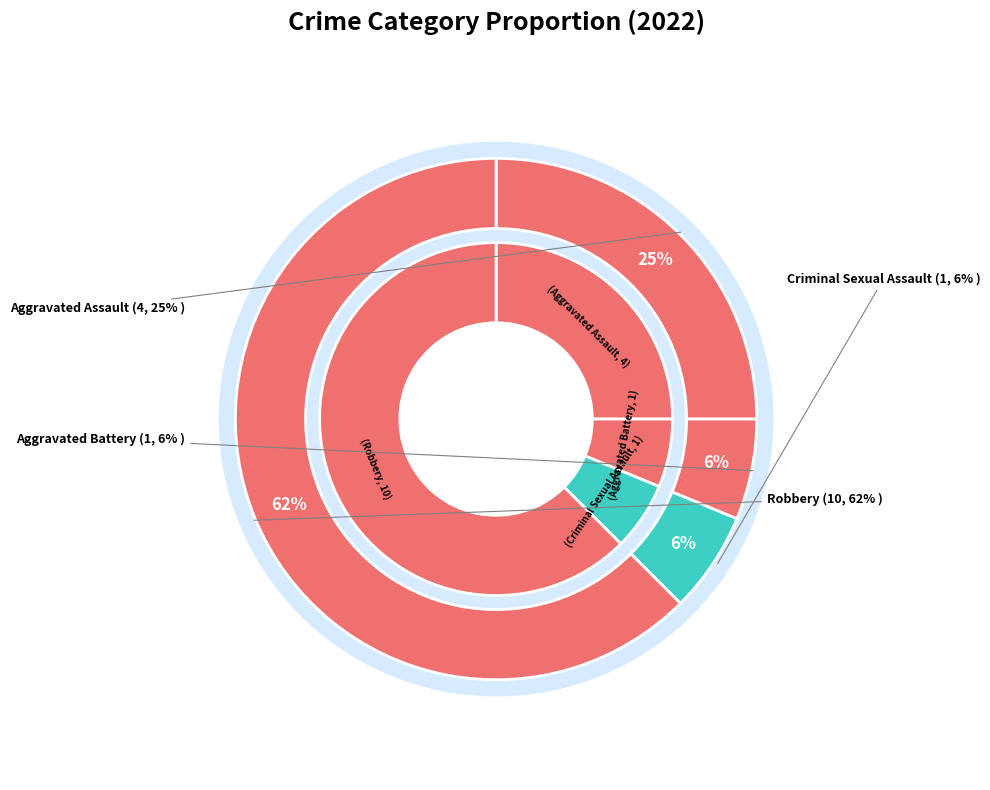

How many segments does this pie chart have?

4